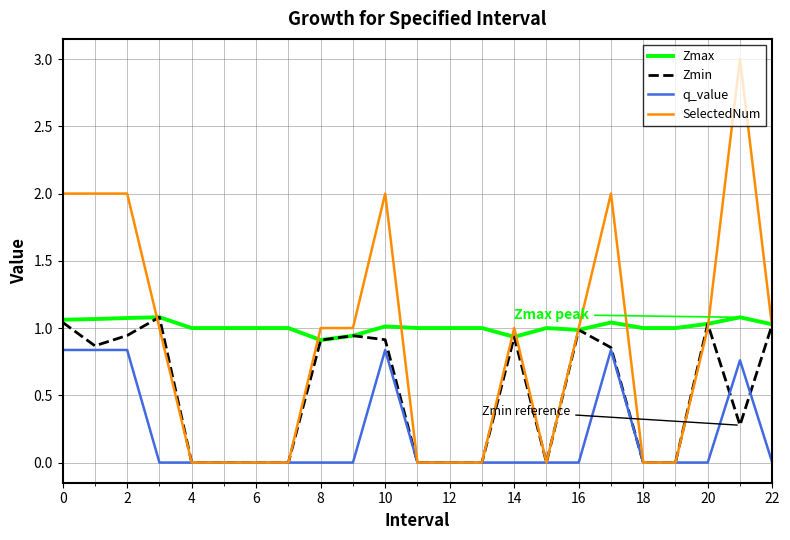

How many lines are shown in the chart?

4